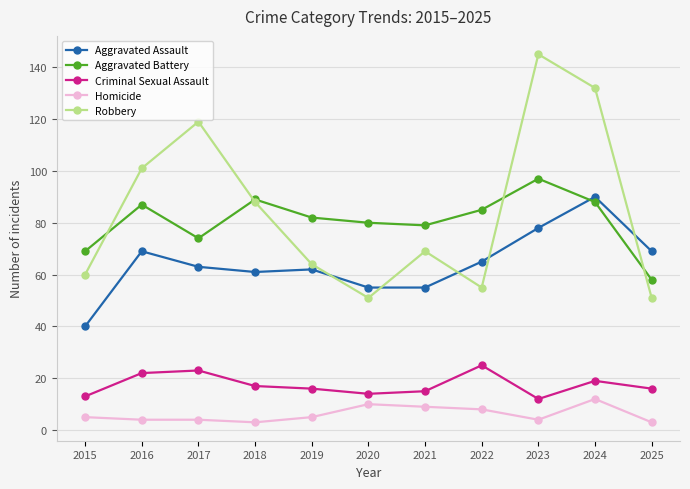

Which category has the lowest value in the Aggravated Assault series?

2015